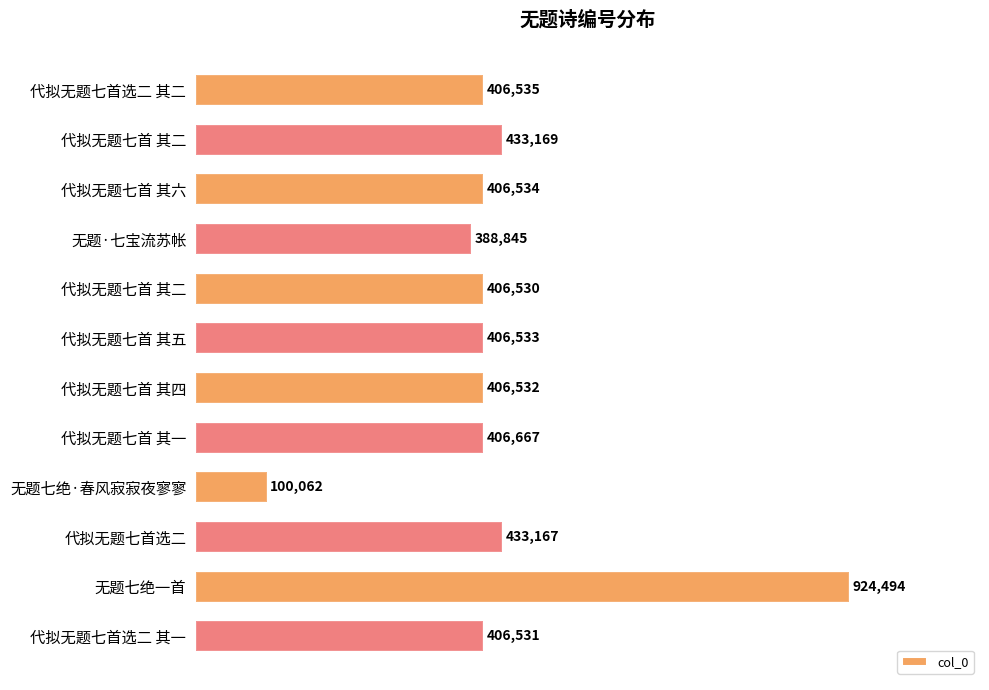

Does the chart contain any negative values?

No